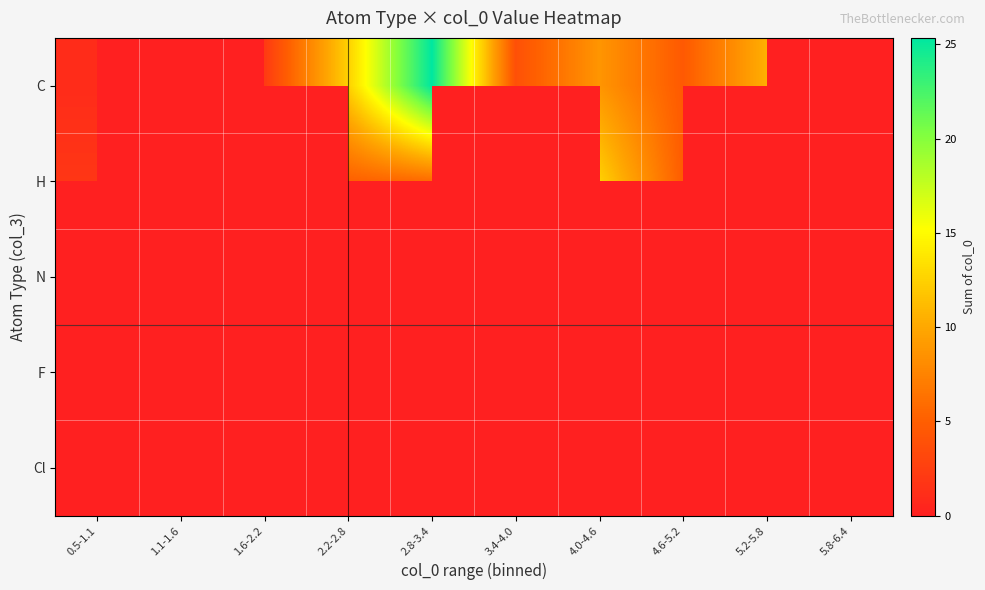

At 4.6-5.2, list the series in order from largest to smallest.

H, N, F, Cl, C